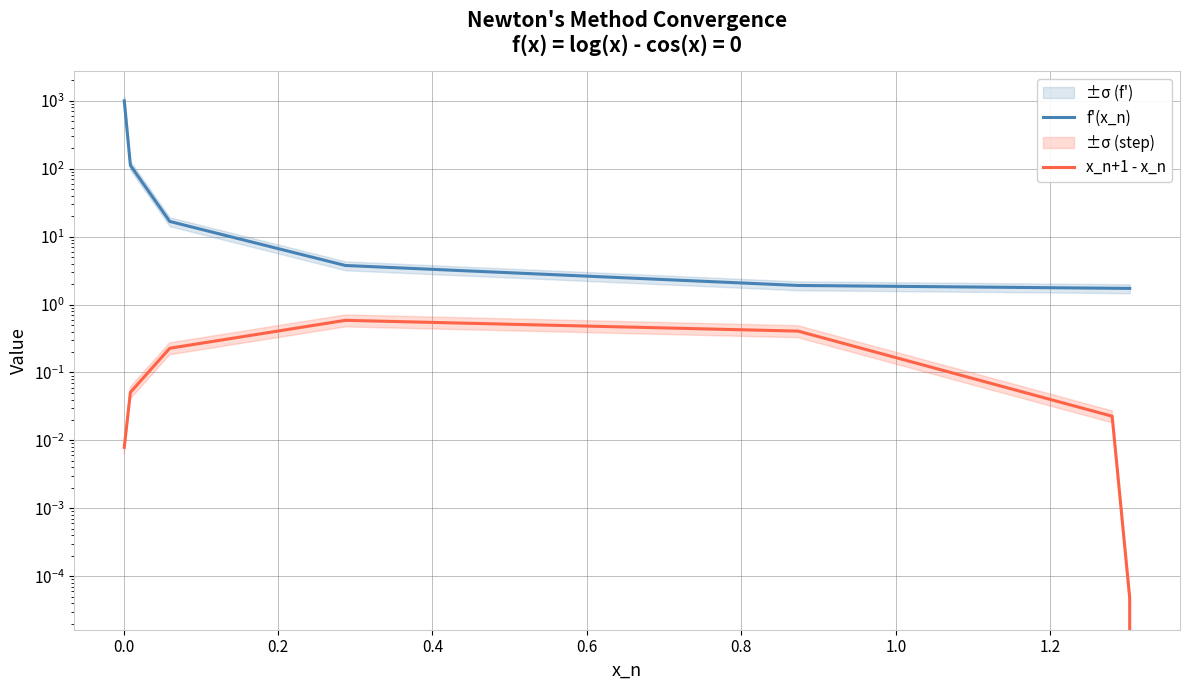

True or false: f'(x_n) and x_n+1 - x_n intersect in this chart.

False